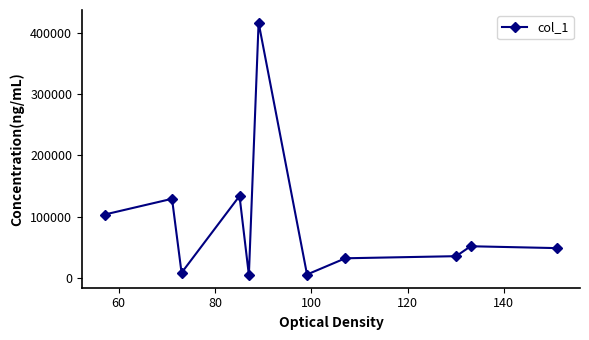

True or false: the data has more than 2 interior local peaks.

True